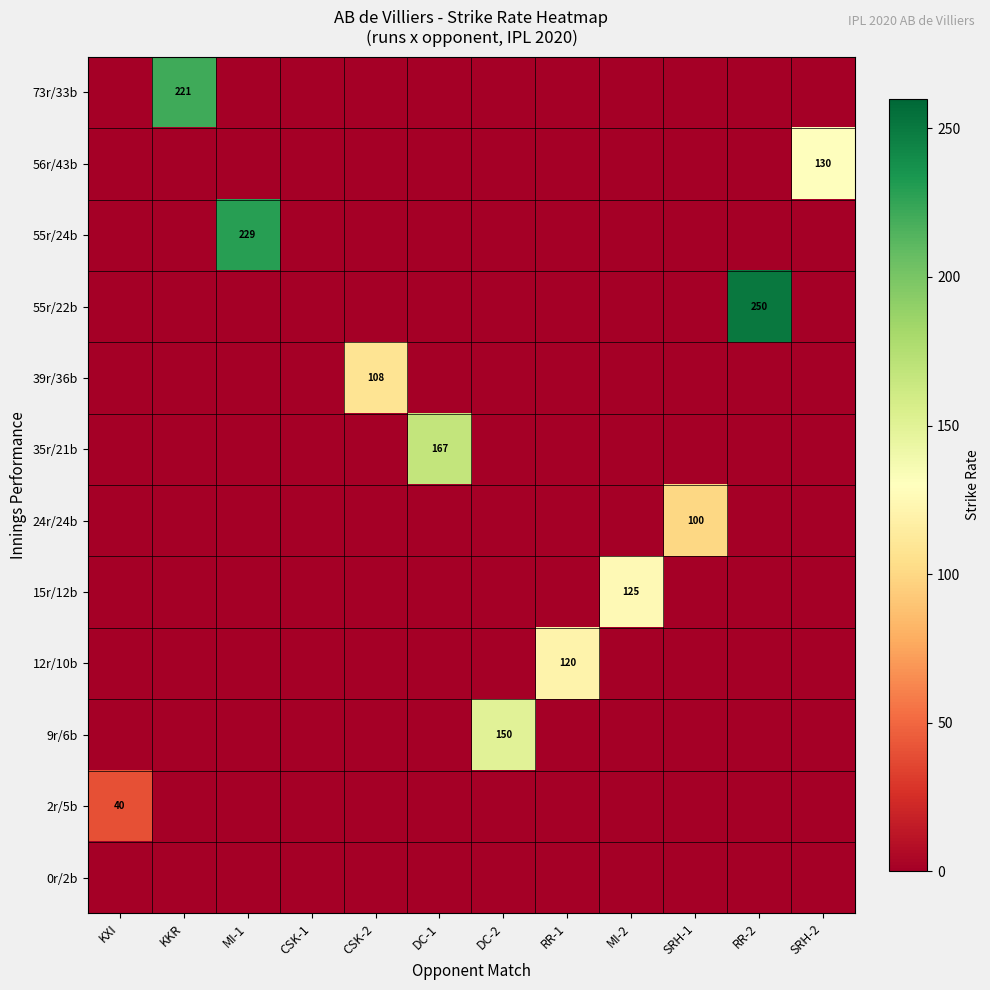

True or false: 2r/5b has a value of 40 at KXI.

True